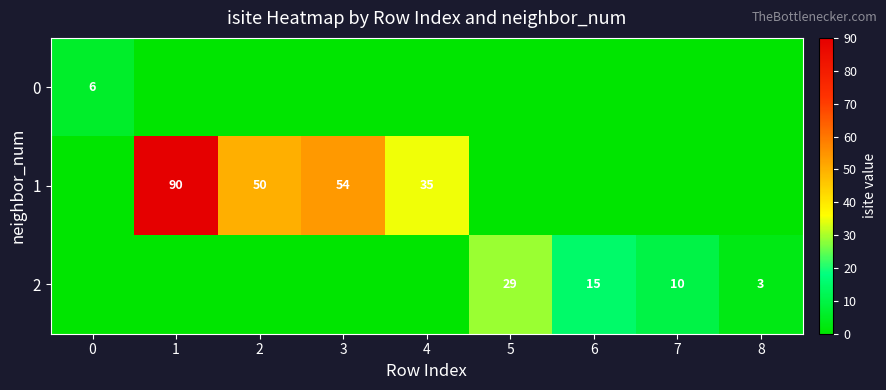

True or false: 0 has a value of 6 at 0.

True